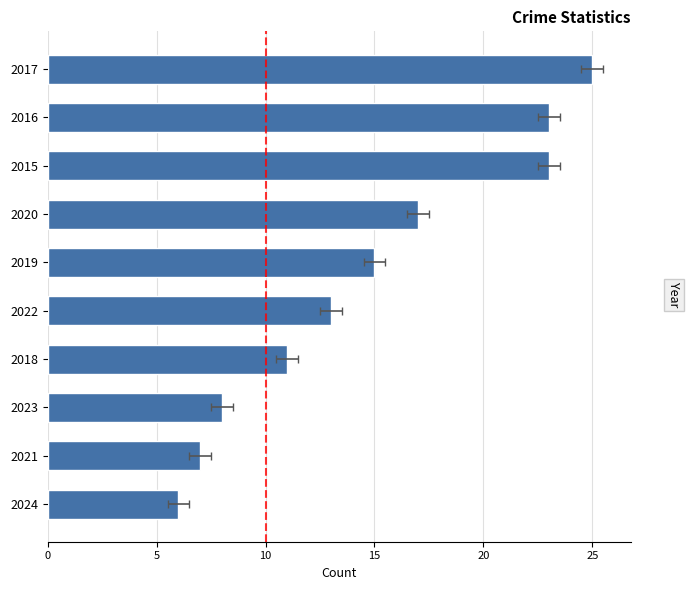

The value at 2024 is 6. True or false?

True